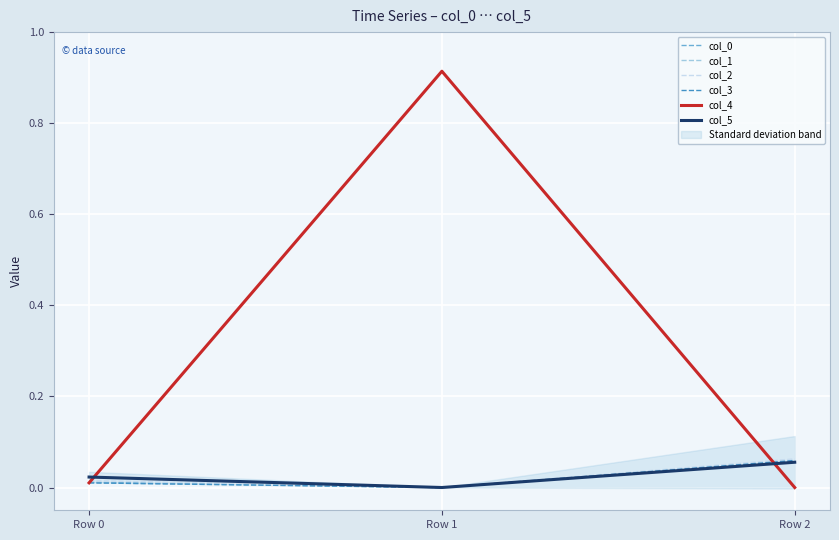

Reading right to left, list all the values displayed in this chart.

col_0: 0.1	-0.0	0.0
col_1: 0.1	-0.0	0.0
col_2: 0.1	-0.0	0.0
col_3: 0.1	-0.0	0.0
col_4: -0.0	0.9	0.0
col_5: 0.1	-0.0	0.0